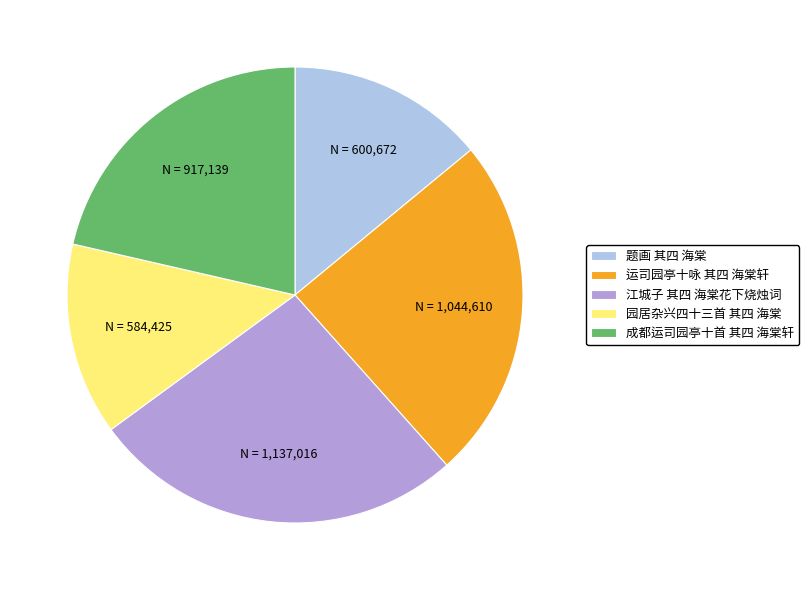

Is 成都运司园亭十首 其四 海棠轩 the majority of the pie?

No